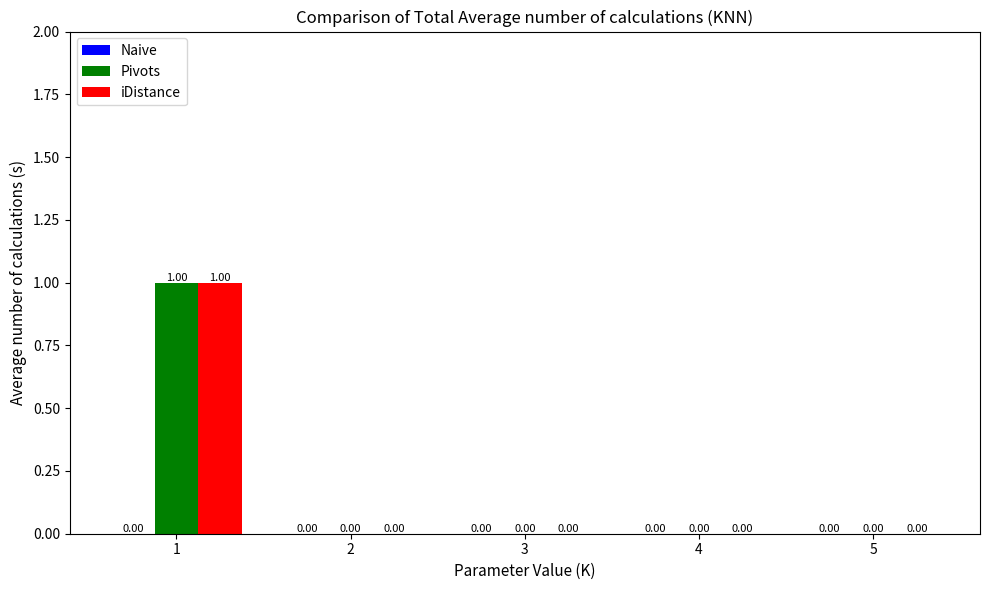

Is the value of iDistance at 1 greater than the value of Pivots at 3?

Yes